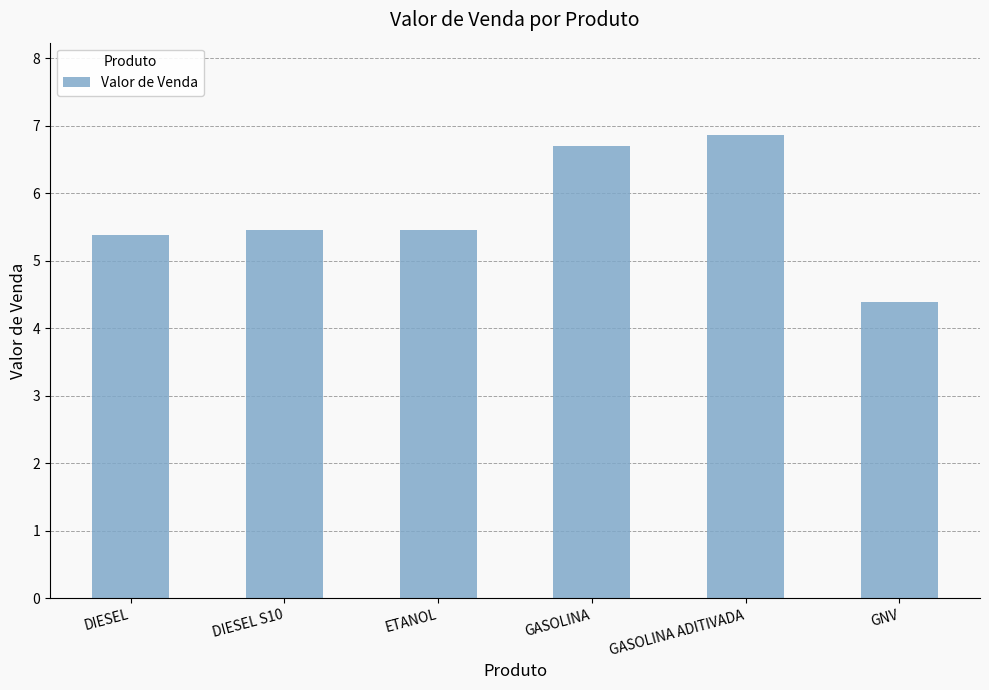

Reading left to right, transcribe all the data shown in this chart.

5.4	5.5	5.5	6.7	6.9	4.4